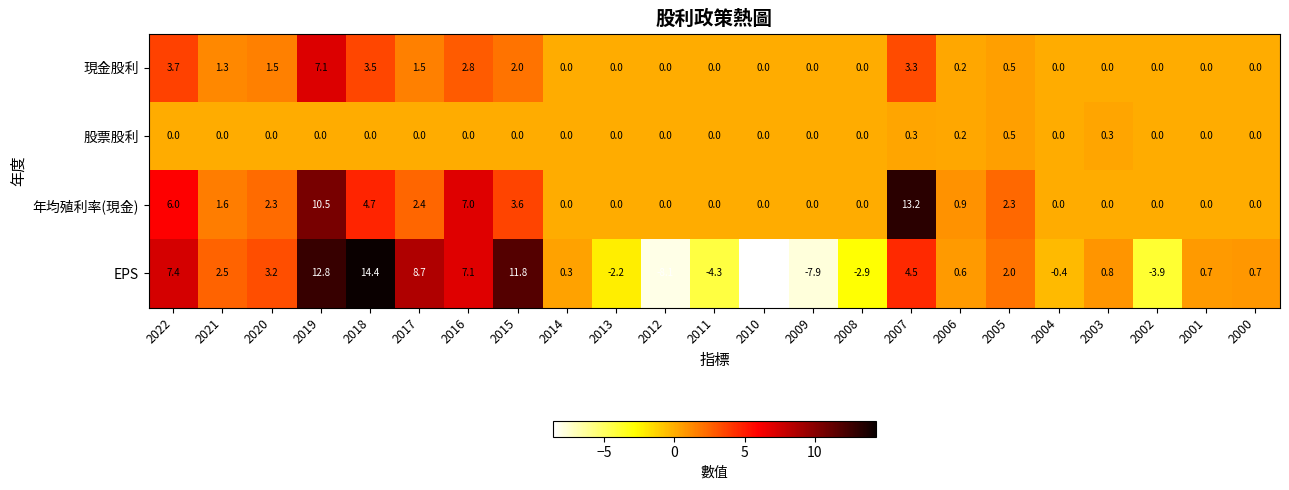

What is the difference between the 現金股利 values at 2008 and 2018?

3.5